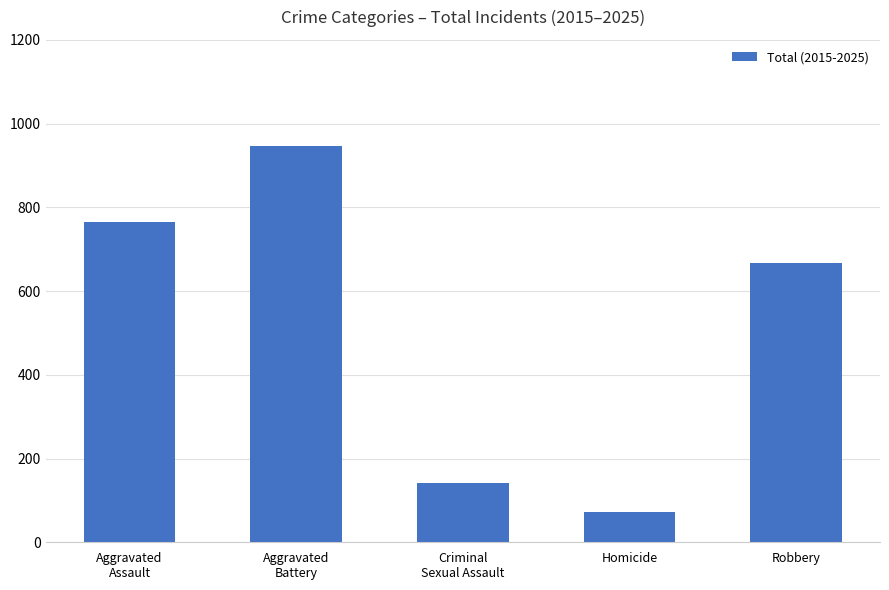

Which label corresponds to the largest value in the chart?

Aggravated
Battery